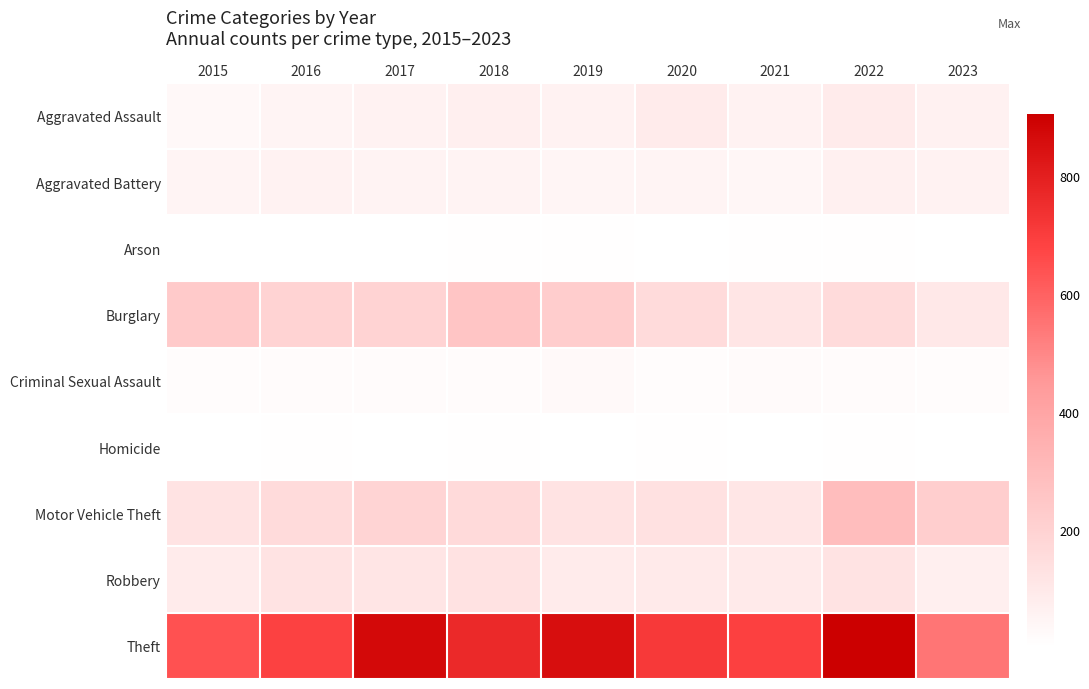

What is the maximum value shown in the chart?

905